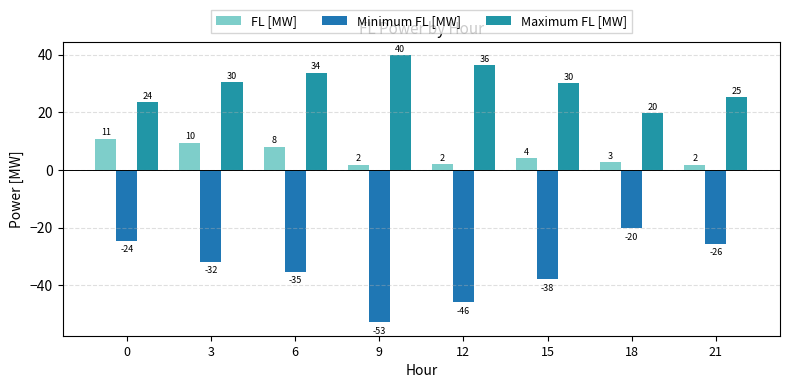

What is the maximum value shown in the chart?

39.8